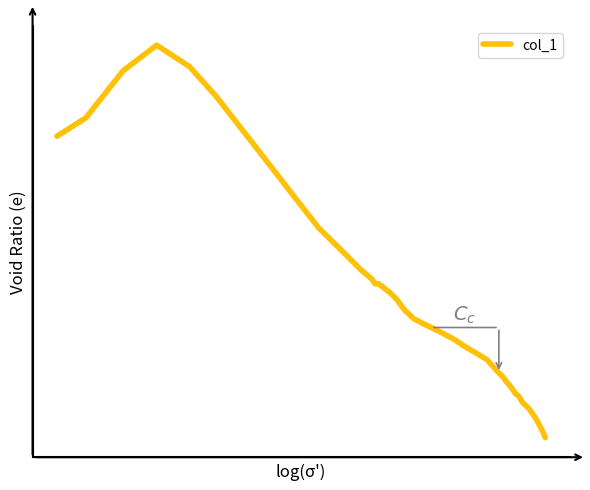

Reading left to right, what are all the values shown in this chart?

5.0	5.4	6.3	6.8	6.4	5.8	5.2	4.6	3.9	3.3	2.7	2.5	2.4	2.3	2.2	2.2	2.0	1.9	1.8	1.7	1.5	1.4	1.3	1.1	1.0	0.9	0.8	0.5	0.4	0.3	0.2	0.1	0.0	-0.1	-0.2	-0.3	-0.4	-0.5	-0.6	-0.7